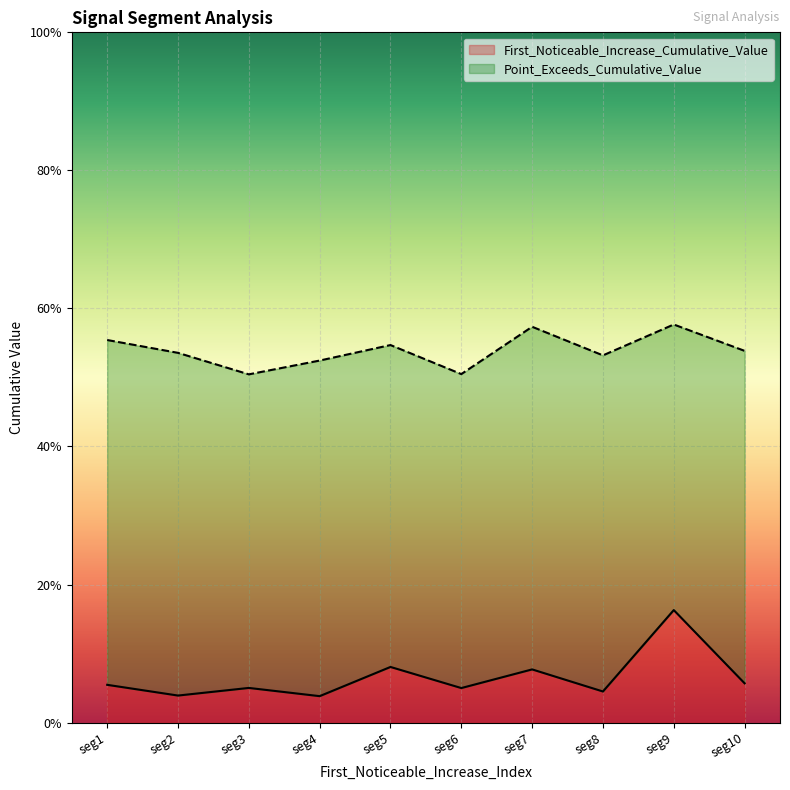

List the series in order of their overall mean, highest first.

Point_Exceeds_Cumulative_Value, First_Noticeable_Increase_Cumulative_Value